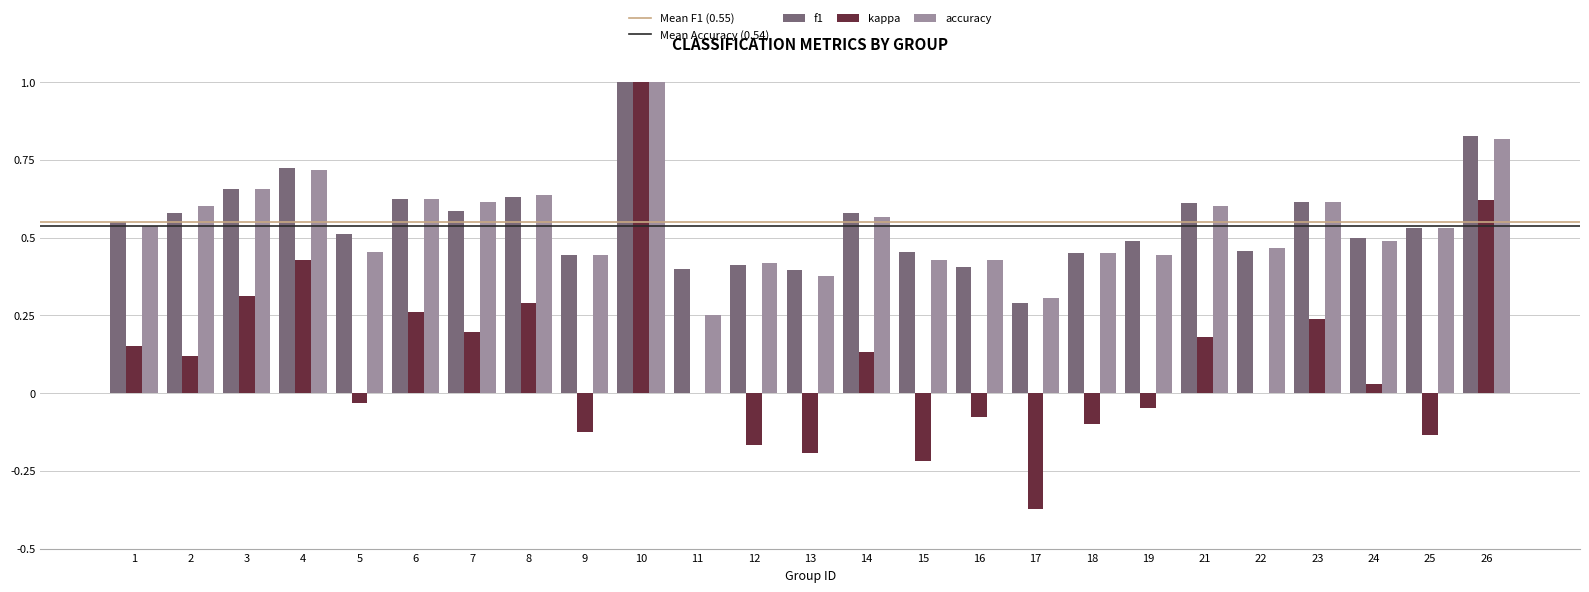

Does the chart contain stacked bars?

No